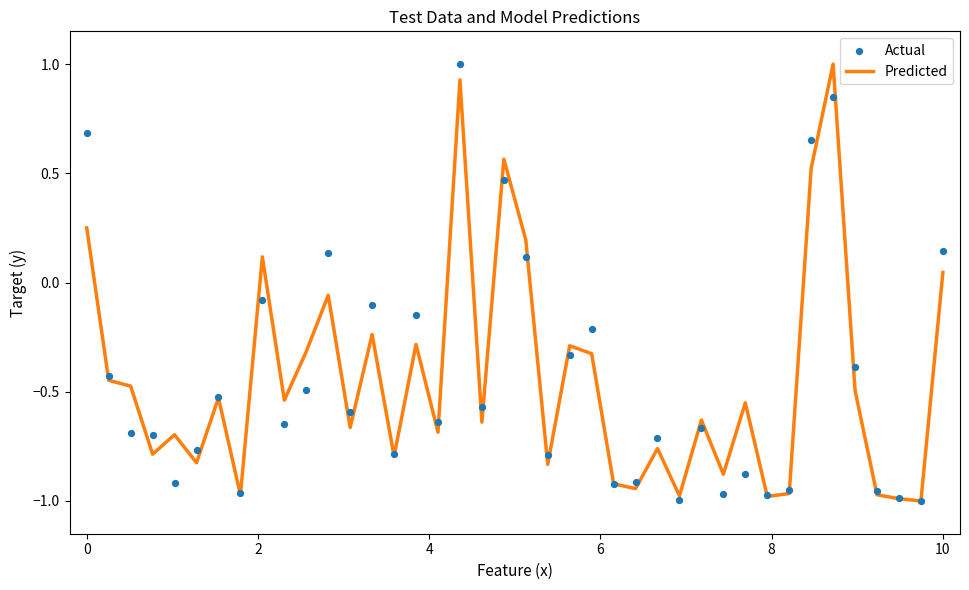

Is the value of Actual at 24 greater than the value of Predicted at 19?

No